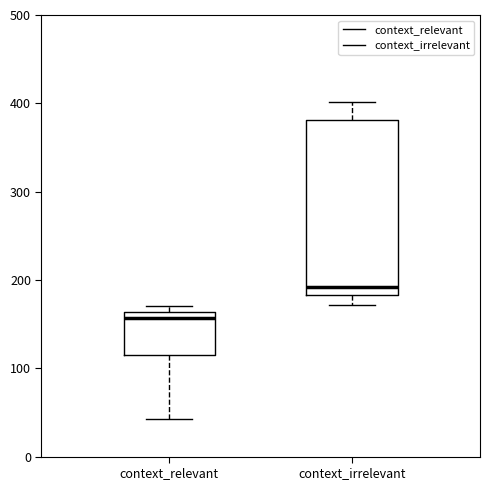

Reading left to right, transcribe this box plot: for each box, give where its median line is, the range the box spans, and where its two whiskers end, as read against the y-axis. The values are not printed on the chart, so give them approximately, as read against the axis.

context_relevant: median 160 (just below the box's upper edge), box 110 to 160, whiskers 40 to 170
context_irrelevant: median 190, box 180 to 380, whiskers 170 to 400